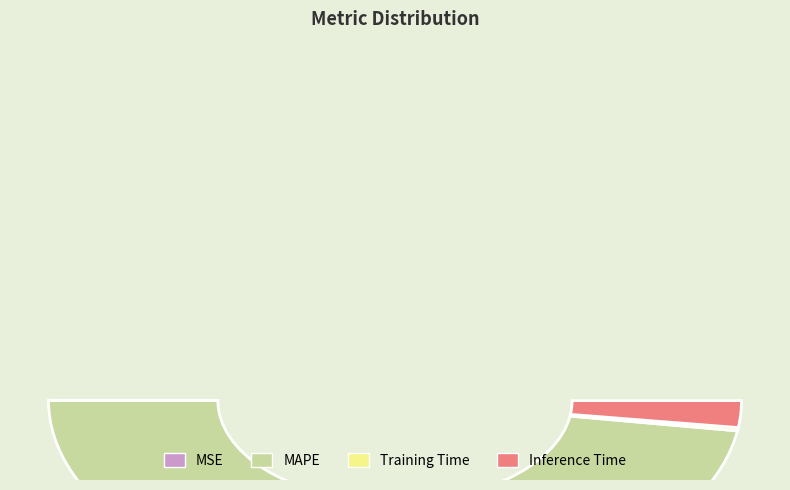

To the nearest percent, what is the combined percentage of Training Time and Inference Time?

5%